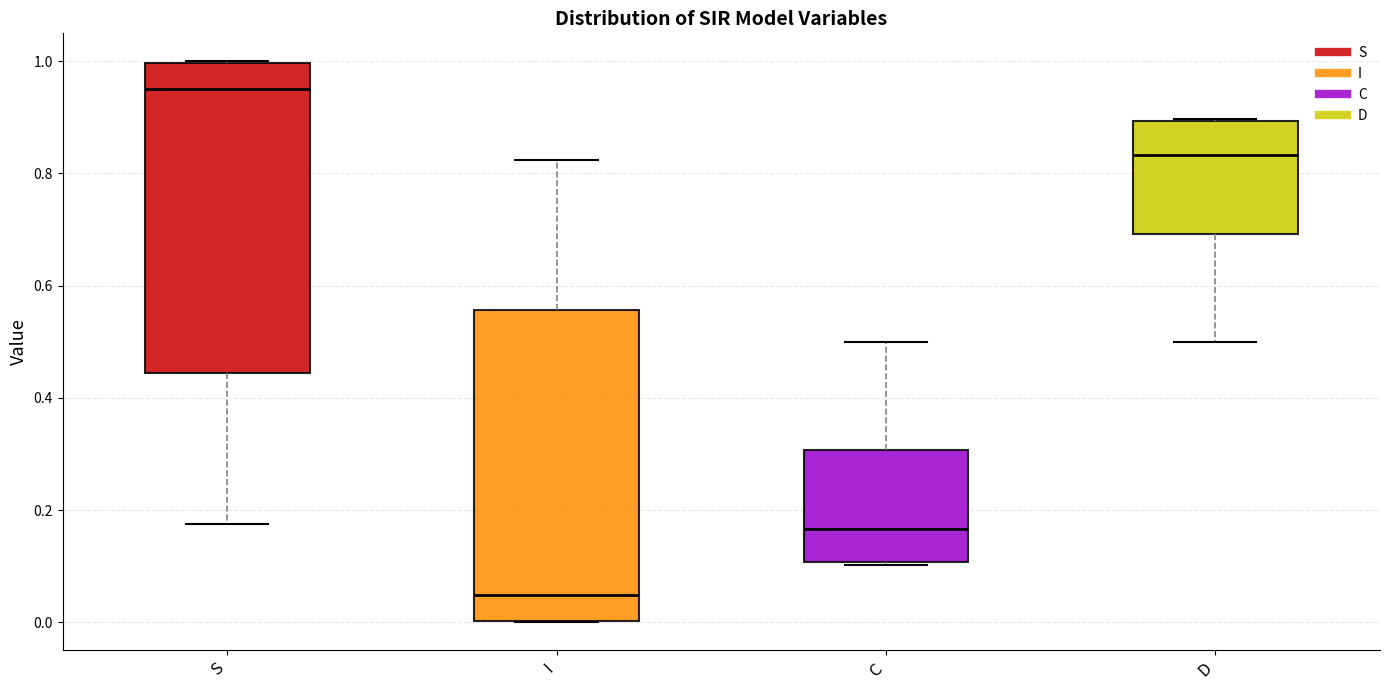

Where does the median line of the box for I sit on the y-axis? The values are not printed on the chart, so give them approximately, as read against the axis.

0.04